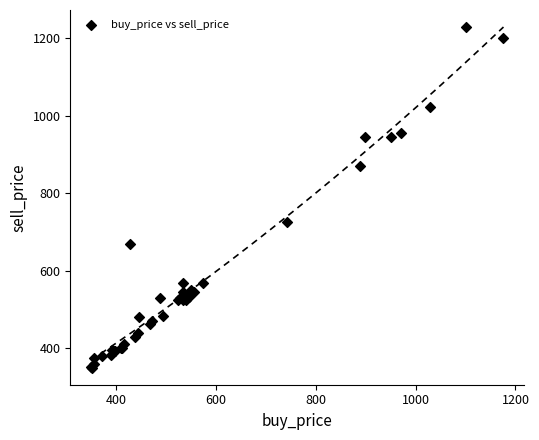

What Y value in the scatter plot is closest to 789?

726.7